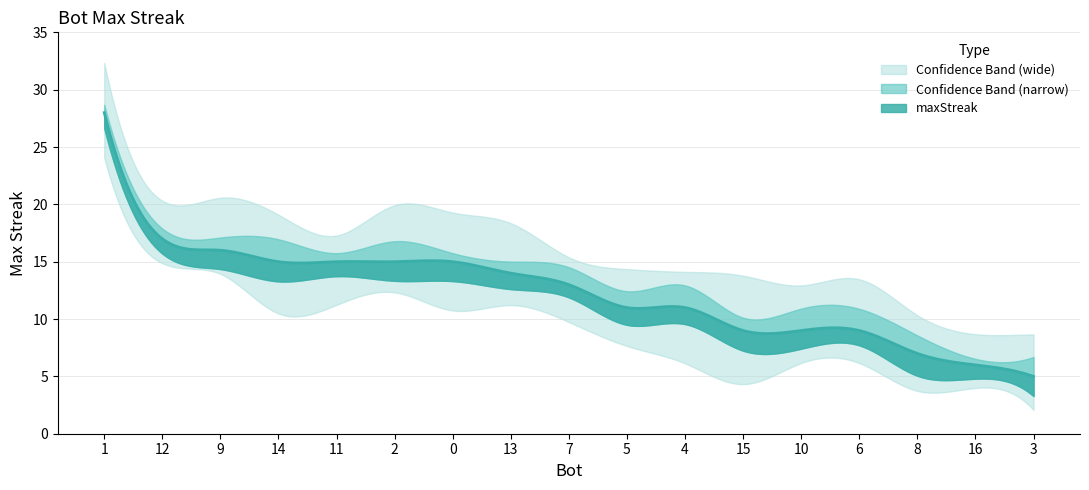

What is the change in value from 10 to 8?

-2